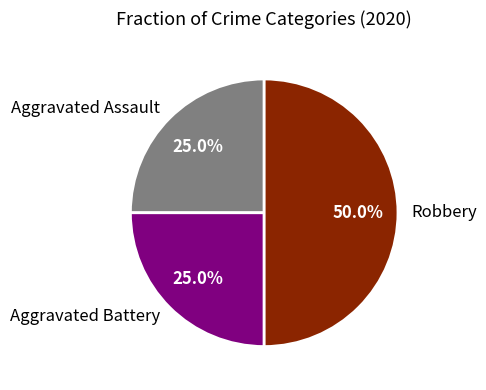

Combined, what portion of the pie is Robbery and Aggravated Assault?

75.0%